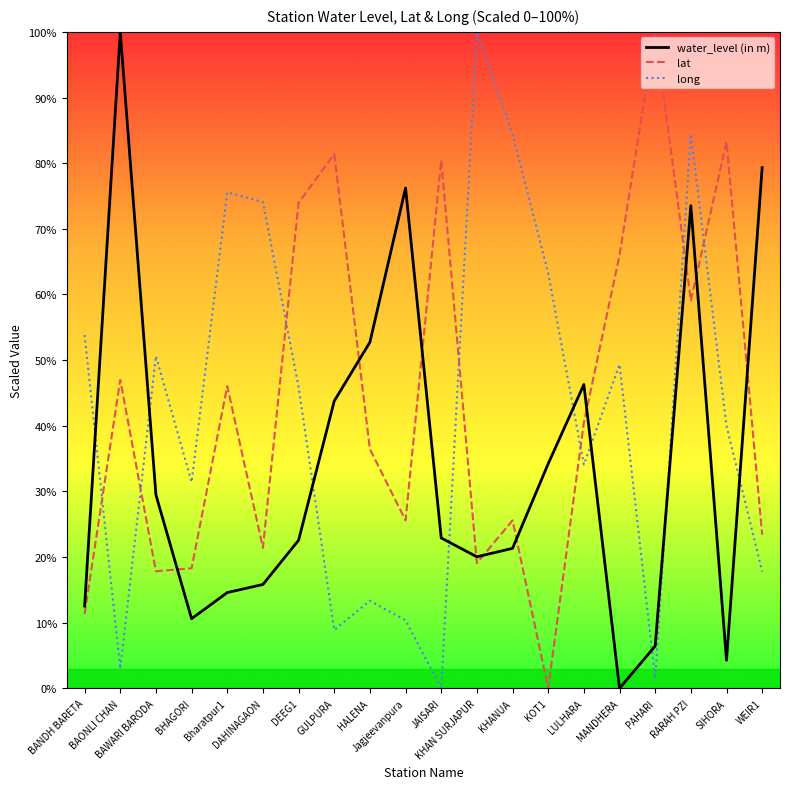

What is the difference between the water_level (in m) values at LULHARA and BHAGORI?

35.7